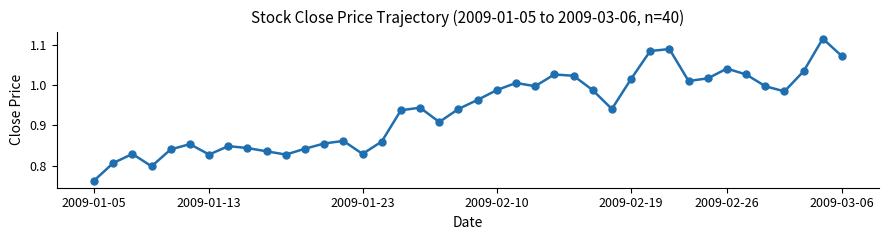

What is the sum of all values?

37.5